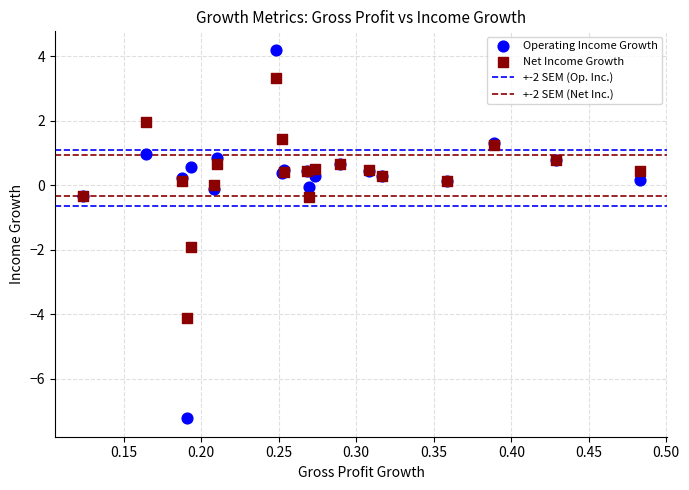

Which series reaches the maximum Y coordinate?

Operating Income Growth